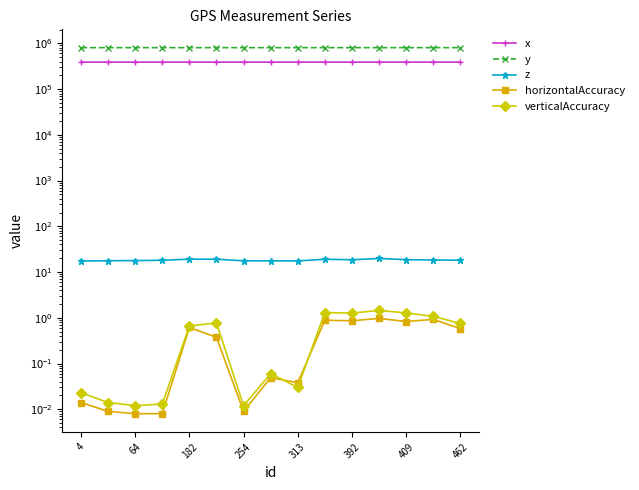

True or false: x and z cross at least once.

False